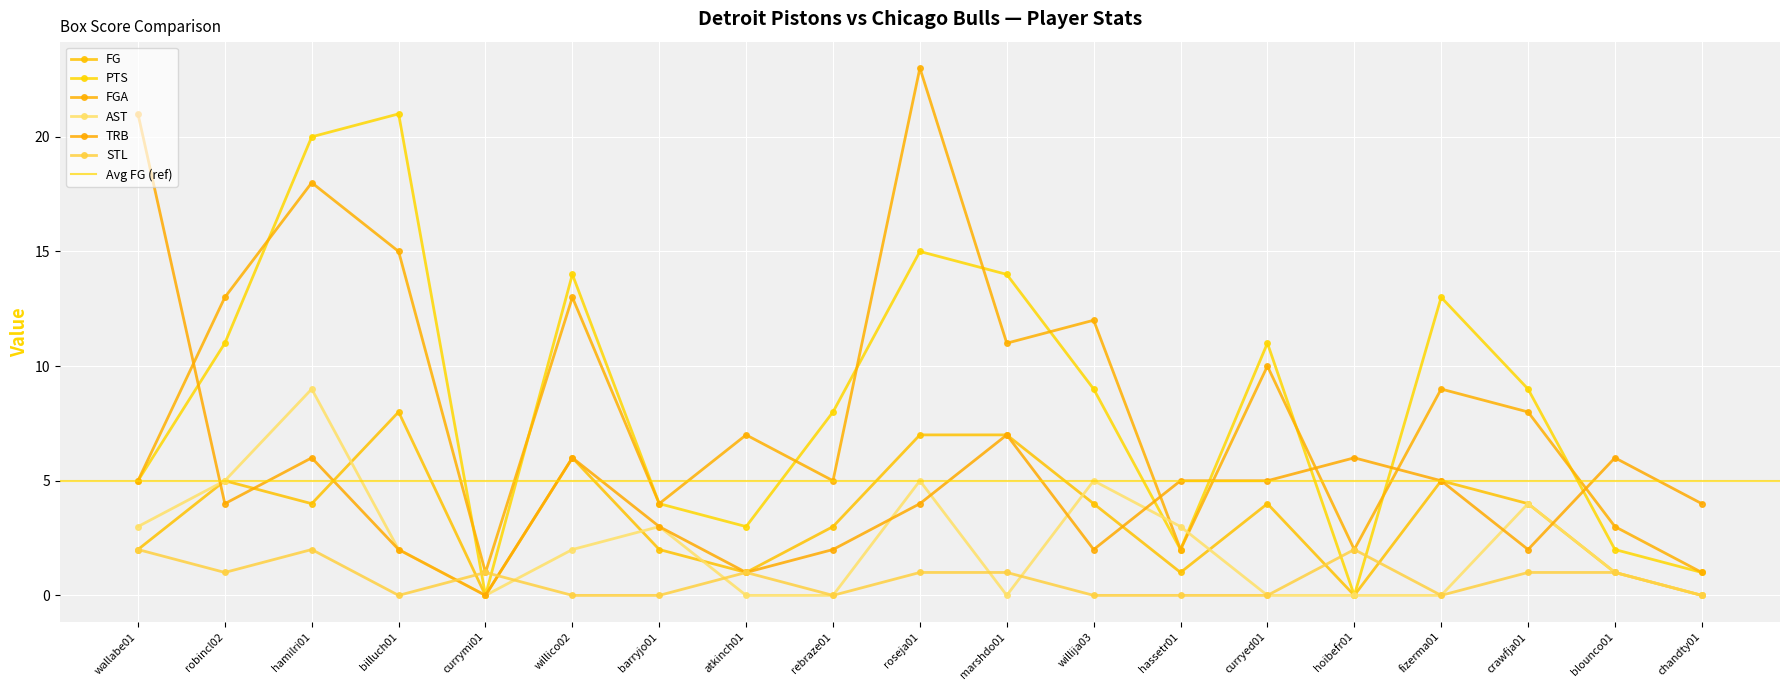

Reading left to right, what are all the values shown in this chart?

FG: wallabe01=2	robincl02=5	hamilri01=4	billuch01=8	currymi01=0	willico02=6	barryjo01=2	atkinch01=1	rebraze01=3	roseja01=7	marshdo01=7	willija03=4	hassetr01=1	curryed01=4	hoibefr01=0	fizerma01=5	crawfja01=4	blounco01=1	chandty01=0
PTS: wallabe01=5	robincl02=11	hamilri01=20	billuch01=21	currymi01=0	willico02=14	barryjo01=4	atkinch01=3	rebraze01=8	roseja01=15	marshdo01=14	willija03=9	hassetr01=2	curryed01=11	hoibefr01=0	fizerma01=13	crawfja01=9	blounco01=2	chandty01=1
FGA: wallabe01=5	robincl02=13	hamilri01=18	billuch01=15	currymi01=1	willico02=13	barryjo01=4	atkinch01=7	rebraze01=5	roseja01=23	marshdo01=11	willija03=12	hassetr01=2	curryed01=10	hoibefr01=2	fizerma01=9	crawfja01=8	blounco01=3	chandty01=1
AST: wallabe01=3	robincl02=5	hamilri01=9	billuch01=2	currymi01=0	willico02=2	barryjo01=3	atkinch01=0	rebraze01=0	roseja01=5	marshdo01=0	willija03=5	hassetr01=3	curryed01=0	hoibefr01=0	fizerma01=0	crawfja01=4	blounco01=1	chandty01=0
TRB: wallabe01=21	robincl02=4	hamilri01=6	billuch01=2	currymi01=0	willico02=6	barryjo01=3	atkinch01=1	rebraze01=2	roseja01=4	marshdo01=7	willija03=2	hassetr01=5	curryed01=5	hoibefr01=6	fizerma01=5	crawfja01=2	blounco01=6	chandty01=4
STL: wallabe01=2	robincl02=1	hamilri01=2	billuch01=0	currymi01=1	willico02=0	barryjo01=0	atkinch01=1	rebraze01=0	roseja01=1	marshdo01=1	willija03=0	hassetr01=0	curryed01=0	hoibefr01=2	fizerma01=0	crawfja01=1	blounco01=1	chandty01=0